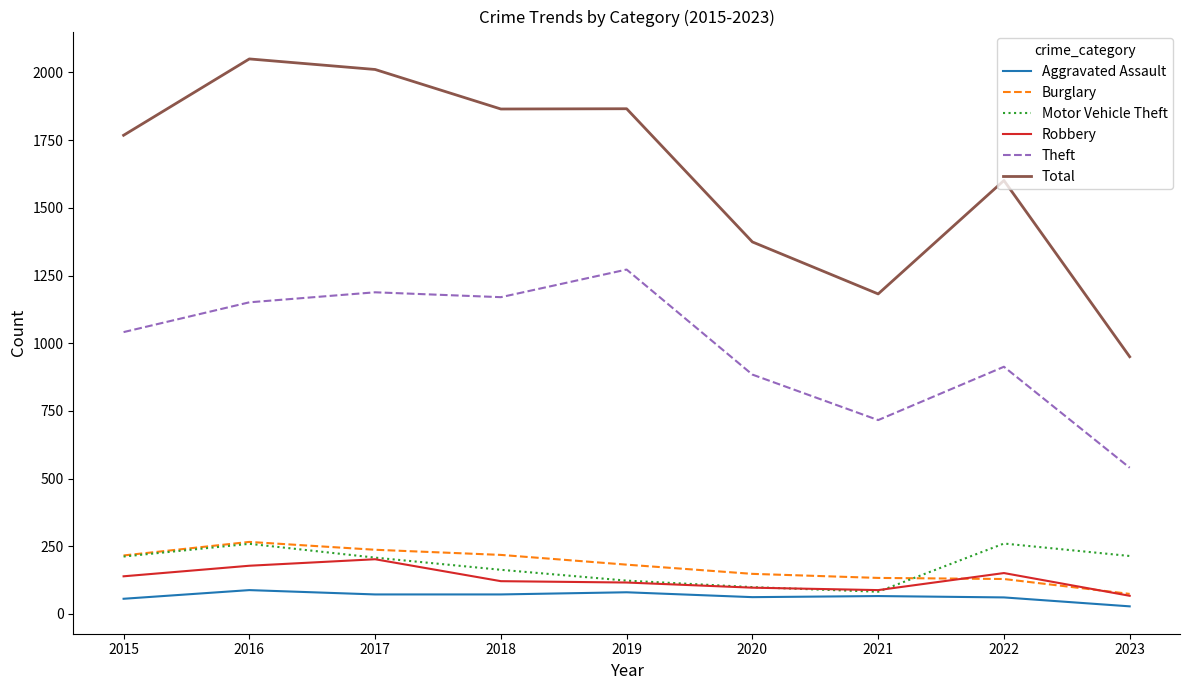

What is the total value across all series at 2019?

3639